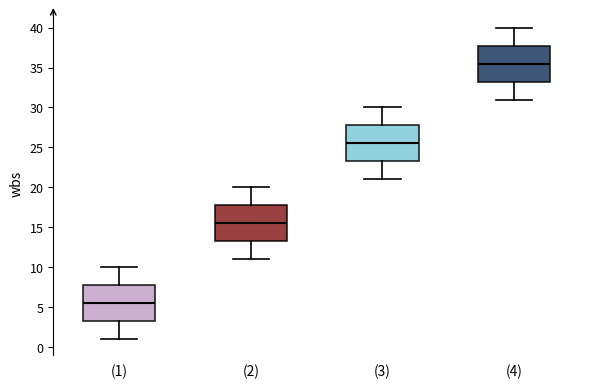

Reading left to right, read every box against the y-axis: the position of its median line, the range the box covers, and the ends of its whiskers. The values are not printed on the chart, so give them approximately, as read against the axis.

(1): median 5.5, box 3.5 to 8.0, whiskers 1.0 to 10.0
(2): median 15.5, box 13.5 to 18.0, whiskers 11.0 to 20.0
(3): median 25.5, box 23.5 to 28.0, whiskers 21.0 to 30.0
(4): median 35.5, box 33.5 to 38.0, whiskers 31.0 to 40.0